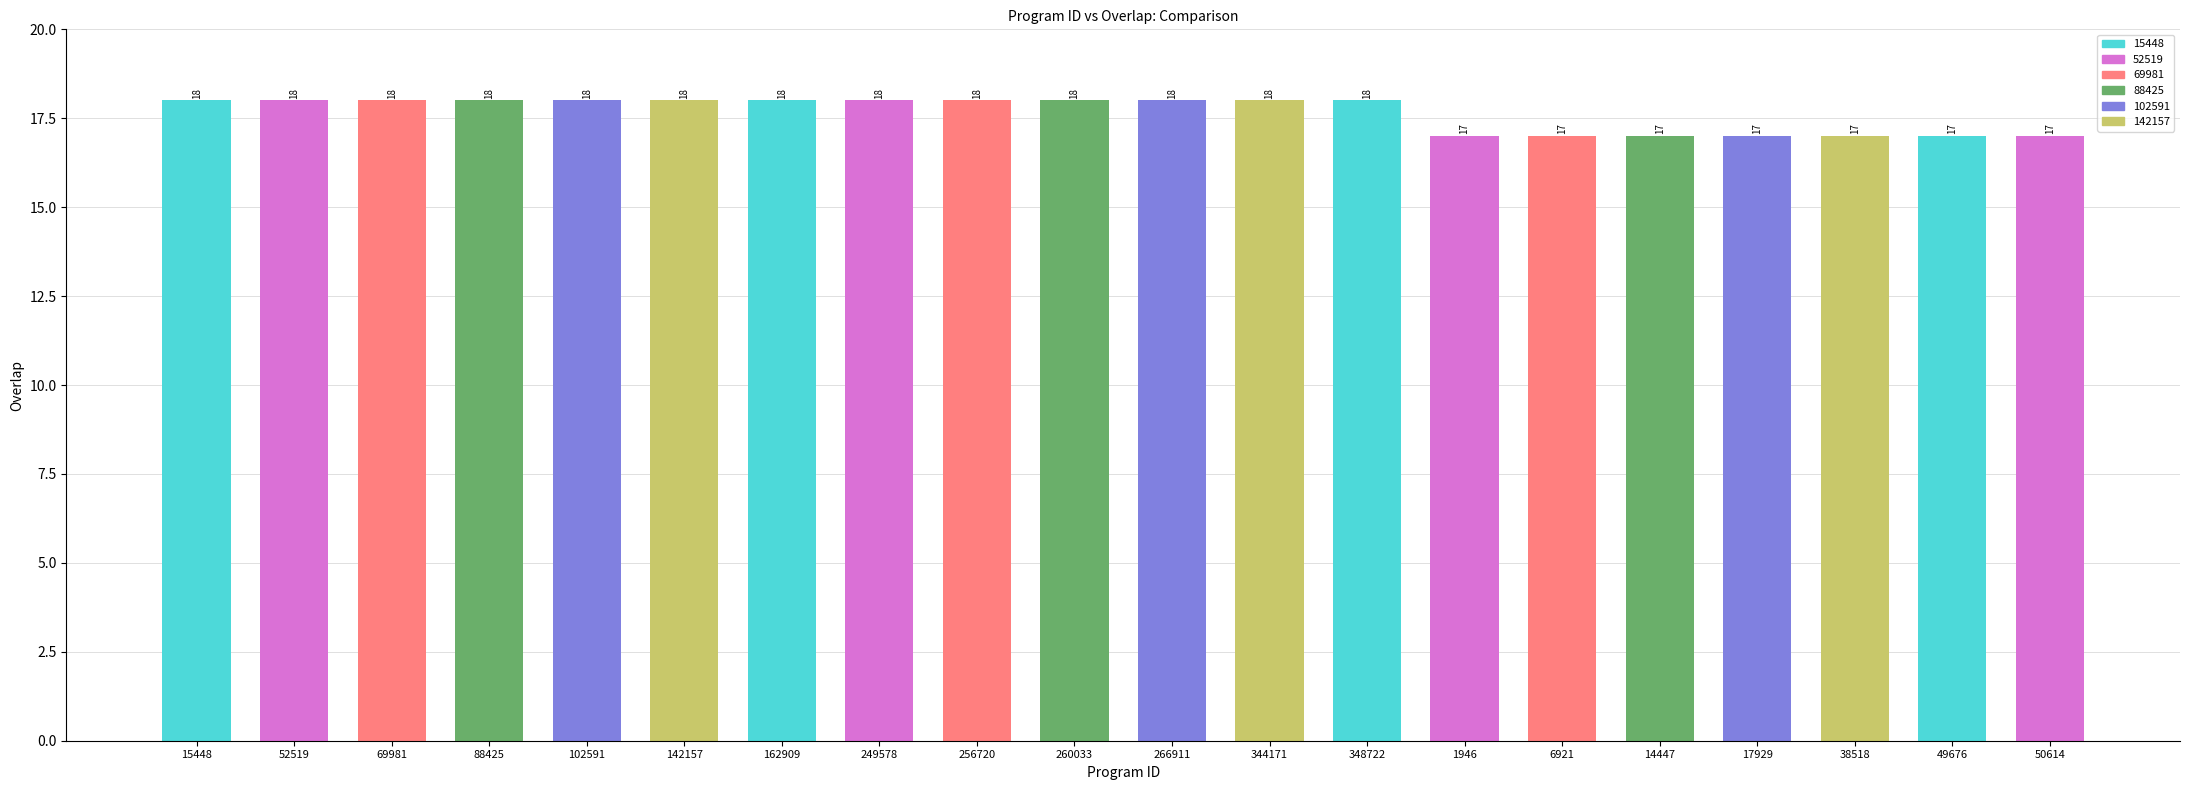

What is the value of the 4th bar from the left?

18